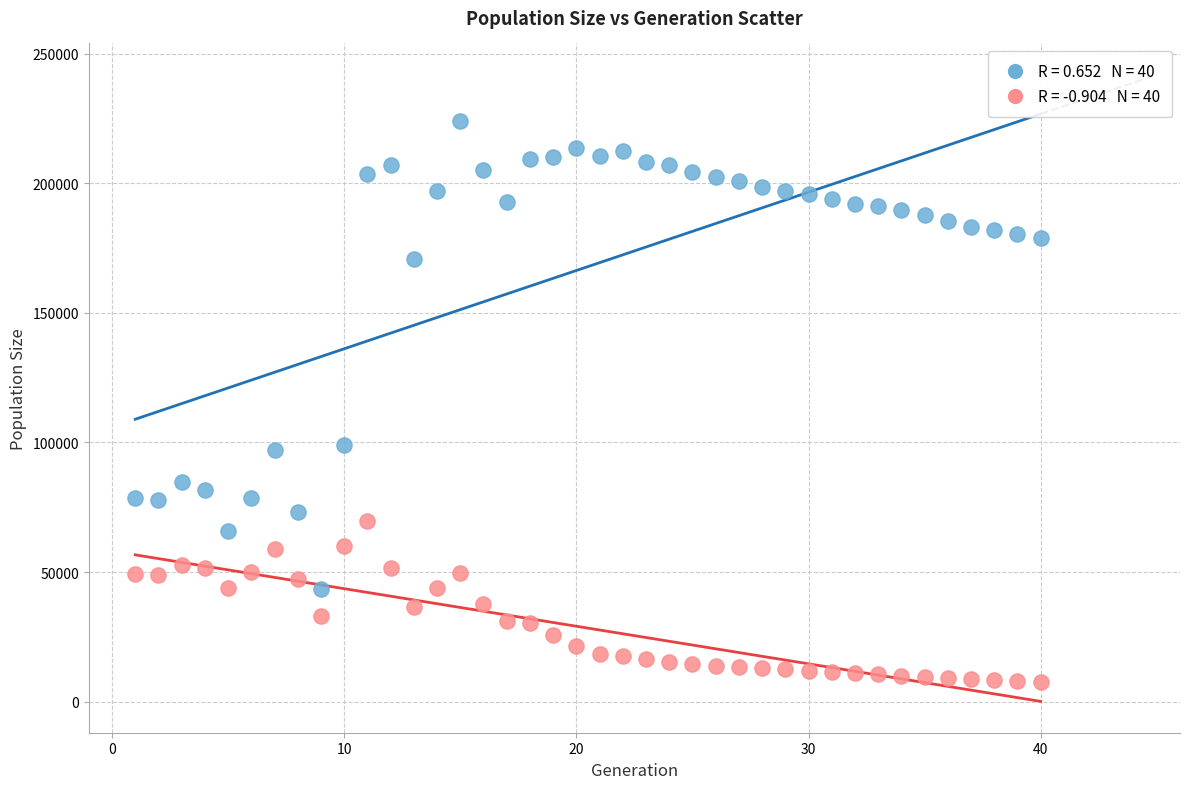

Across all data points, what is the range of X values (max minus min)?

39